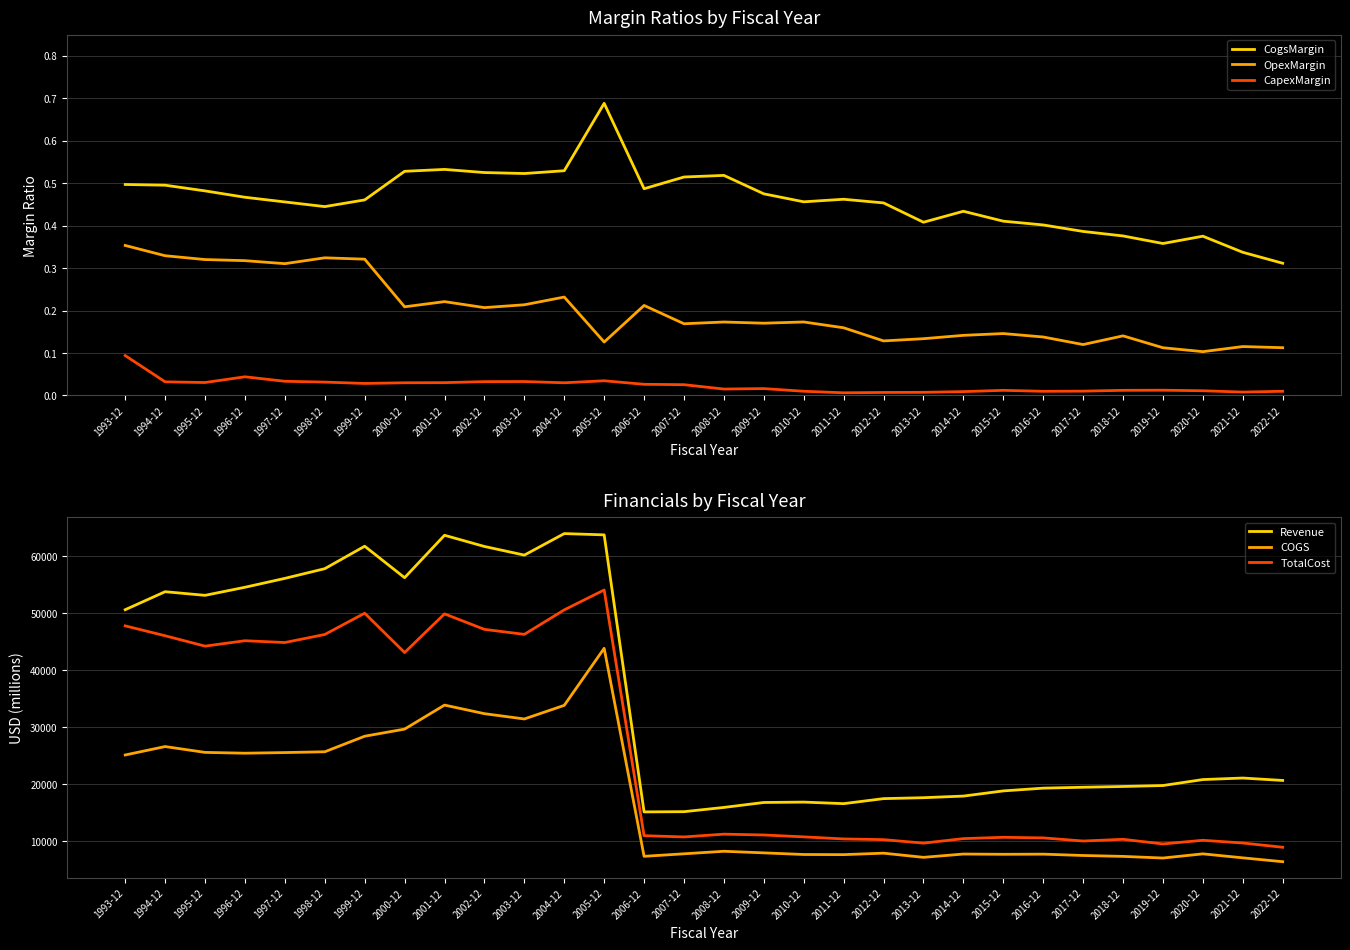

Is the value of COGS at 2015-12 greater than the value of TotalCost at 2019-12?

No